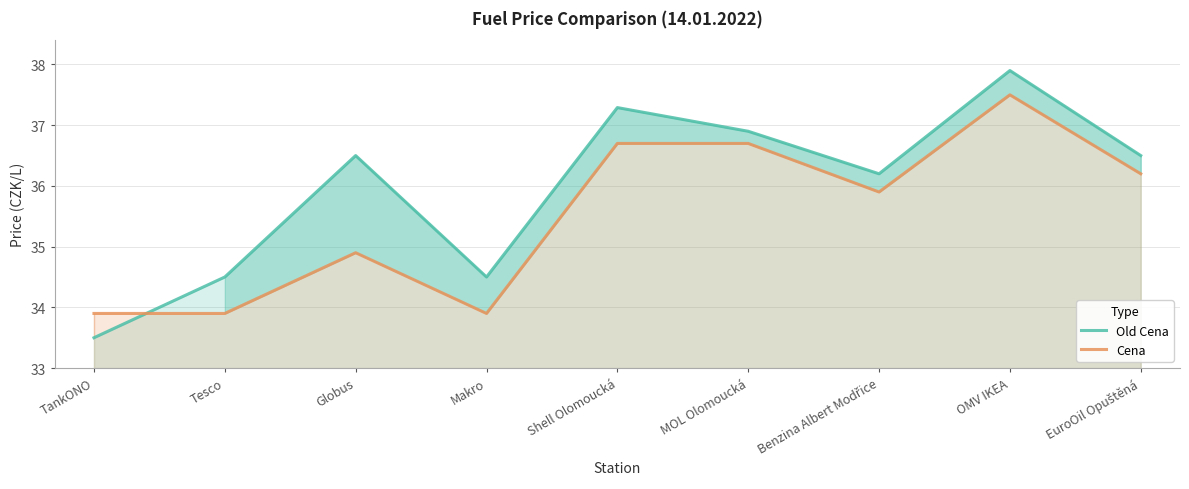

What is the difference between the highest and lowest values at OMV IKEA?

0.4